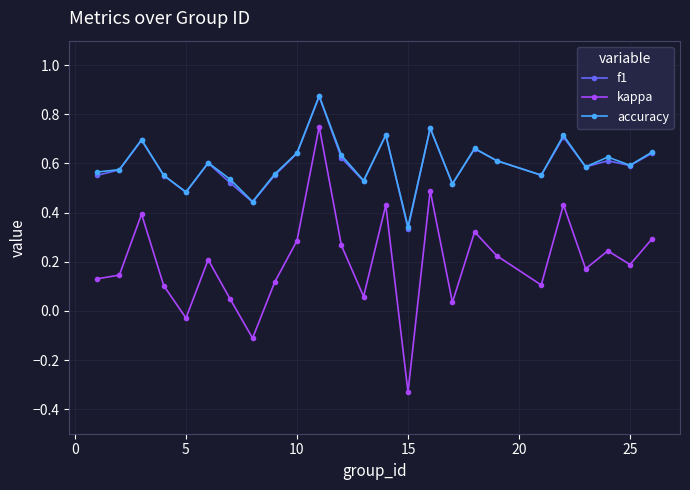

Which series has the widest spread of values?

kappa